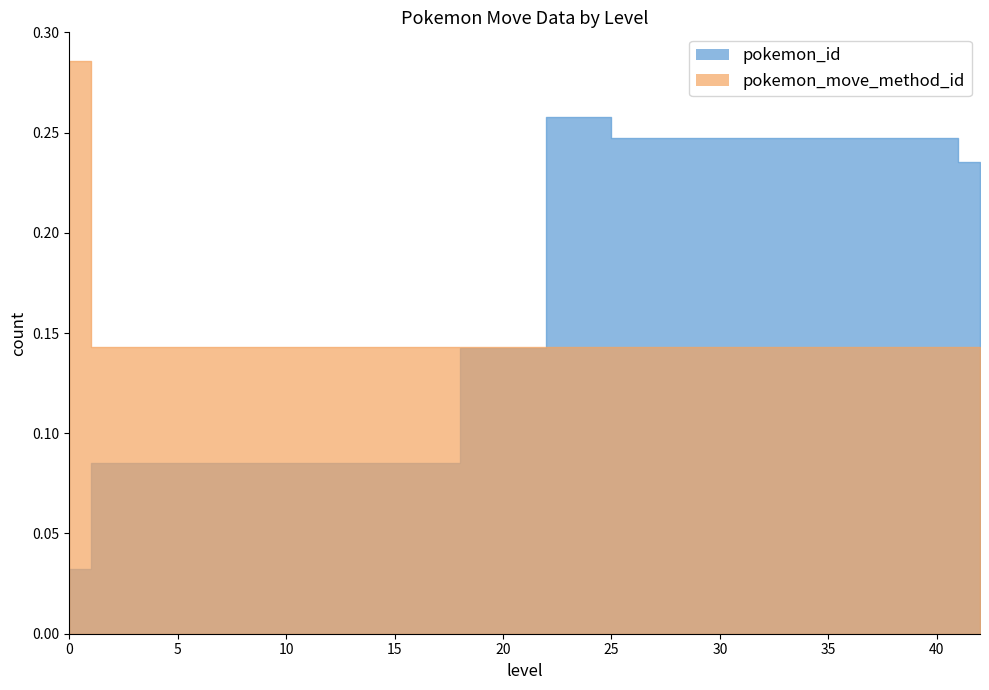

What is the spread (max minus min) of values at 0?

0.3